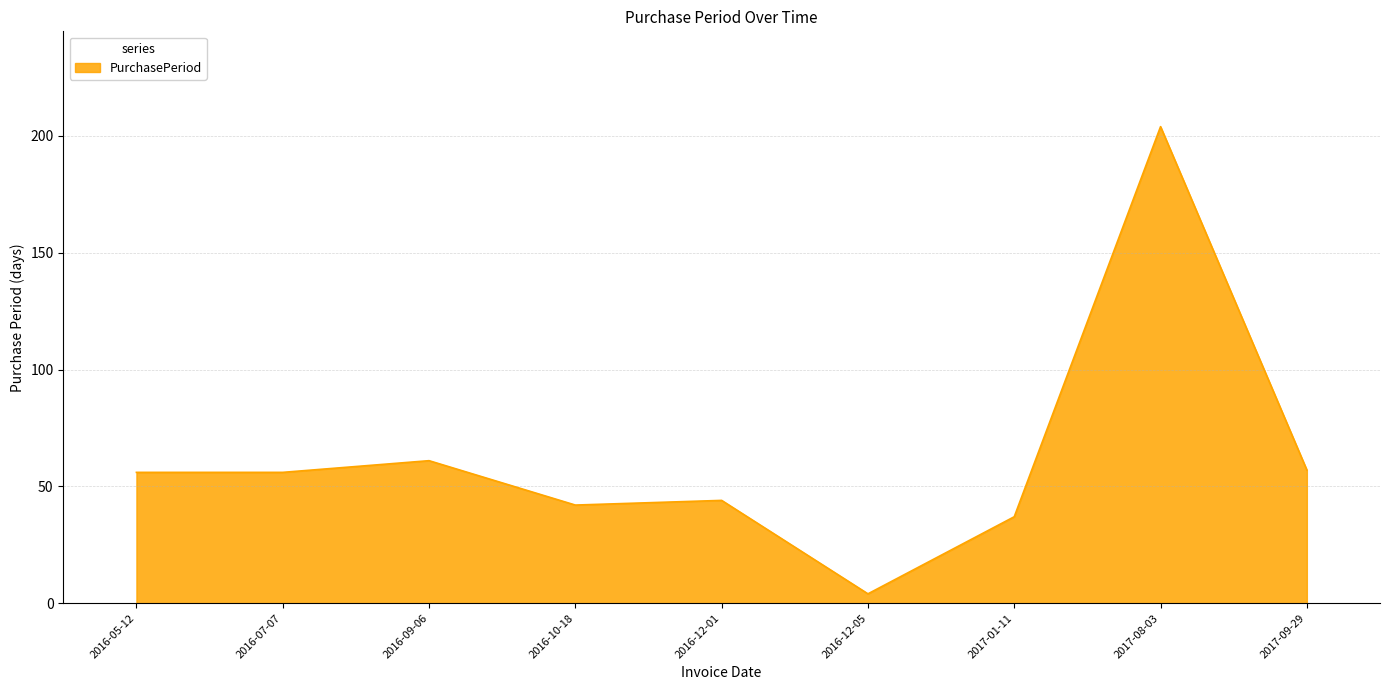

The value at 2016-12-01 is 44. True or false?

True